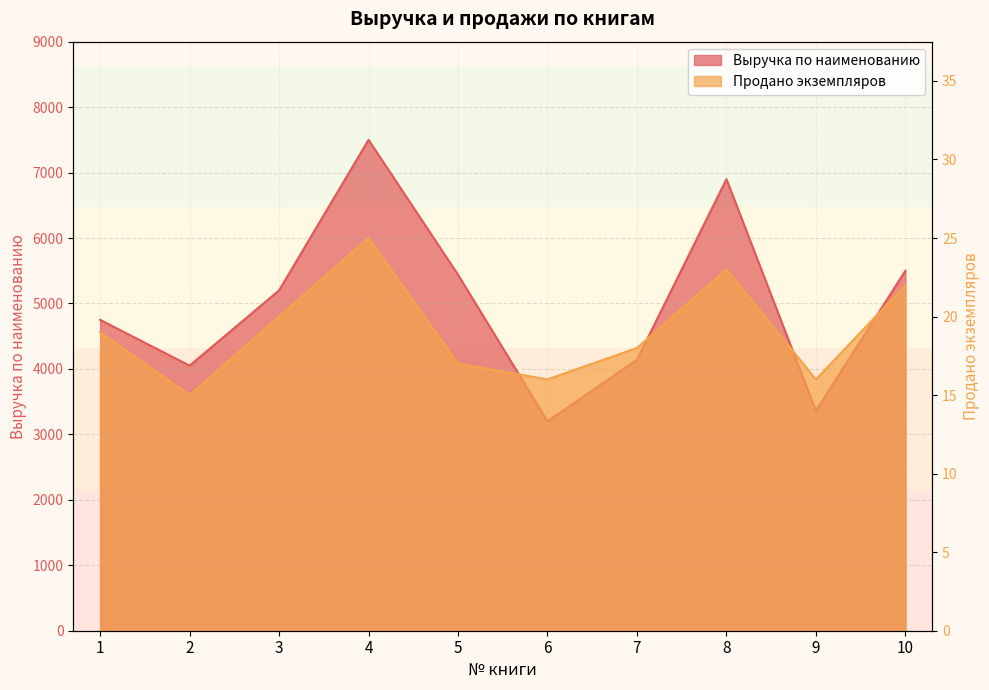

What value does the Продано экземпляров series have at 6?

16